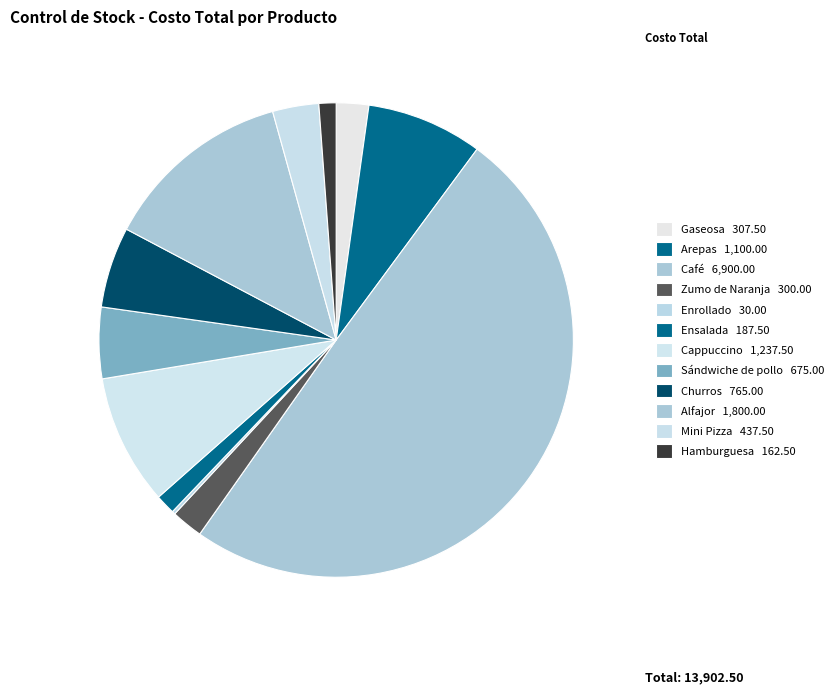

Combined, what portion of the pie is Hamburguesa and Sándwiche de pollo?

6.0%